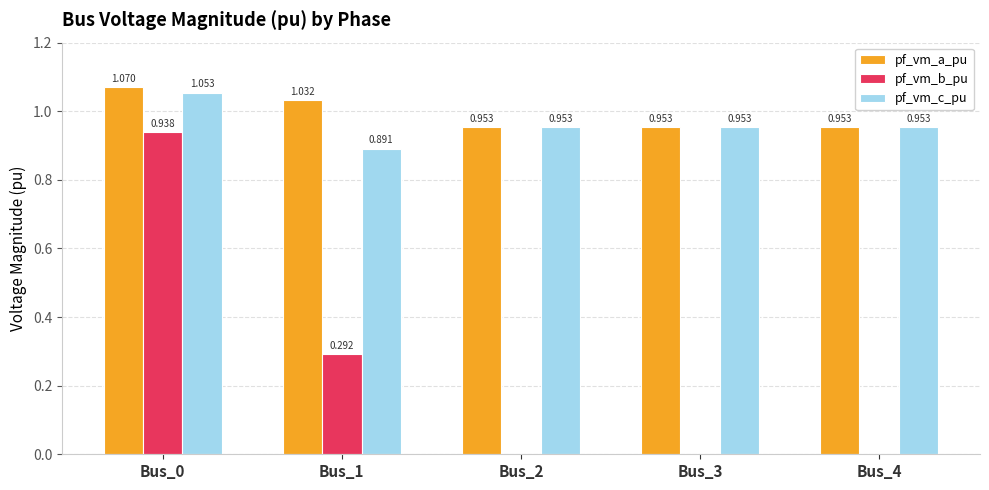

Is the value of pf_vm_c_pu at Bus_1 greater than the value of pf_vm_a_pu at Bus_3?

No